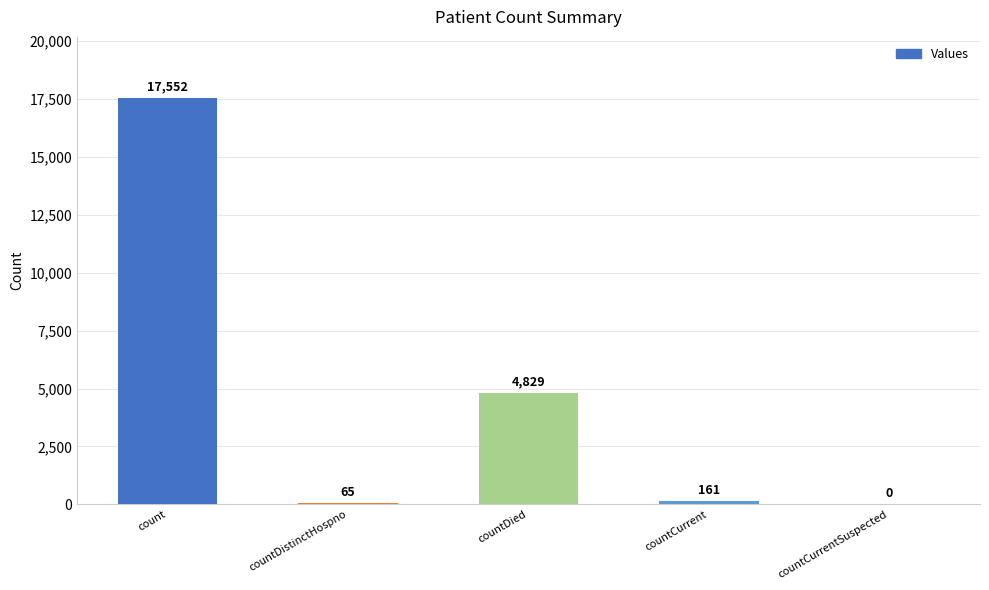

True or false: the data shows 7347 at count.

False